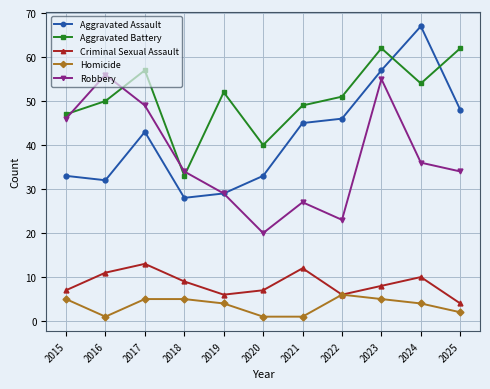

How many categories are shown in the chart?

11